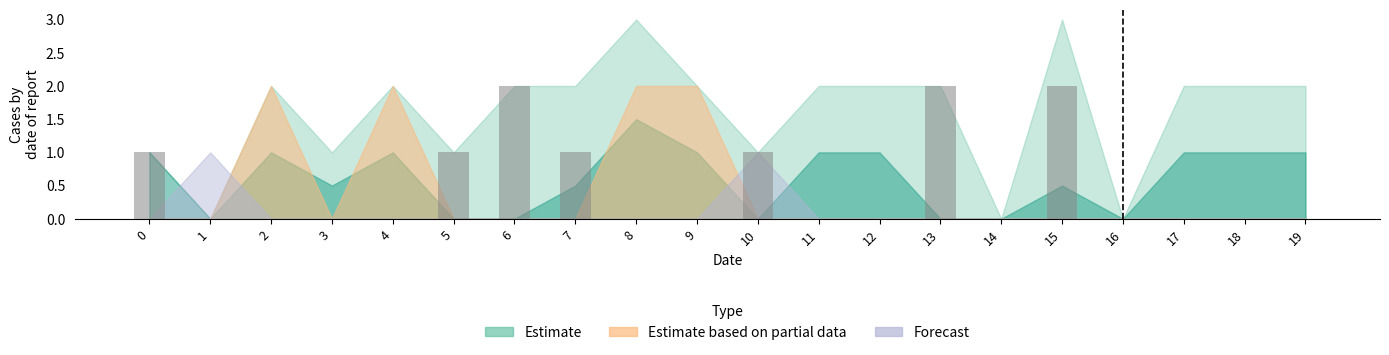

The chart shows a value of 0 at 9. True or false?

True